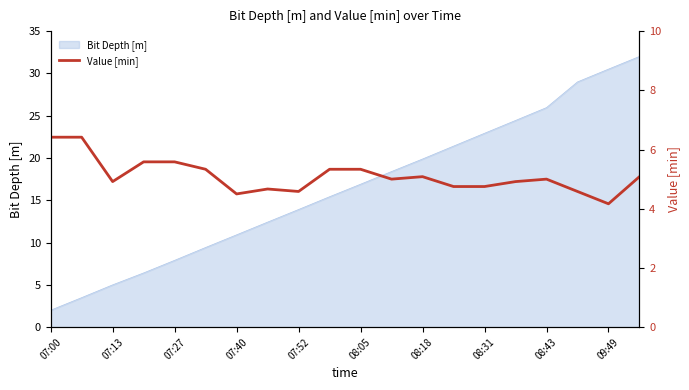

At which label does Bit Depth [m] reach its minimum?

07:00